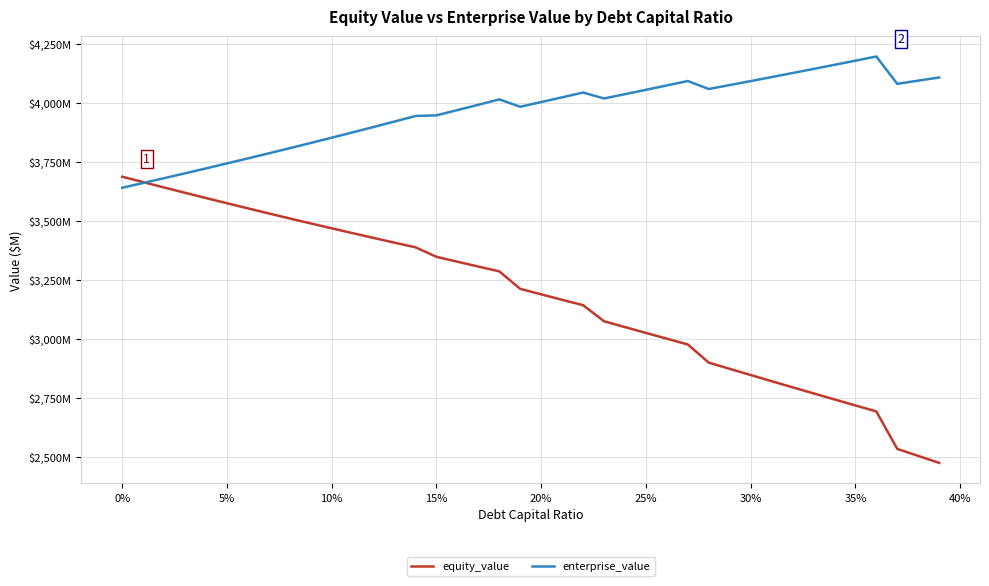

What is the value of the enterprise_value point at the 7th from the left?

3763.8